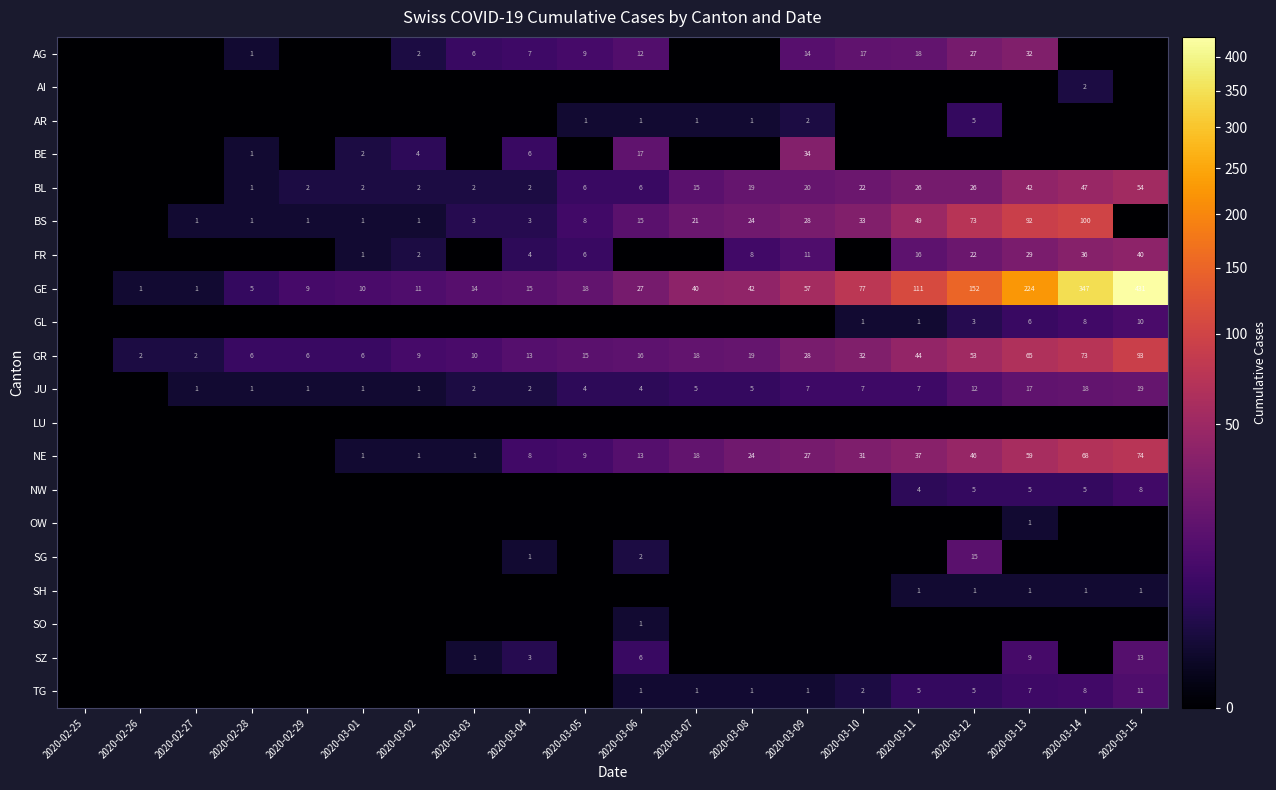

What is the sum of the GE values at 2020-03-13 and 2020-03-09?

281